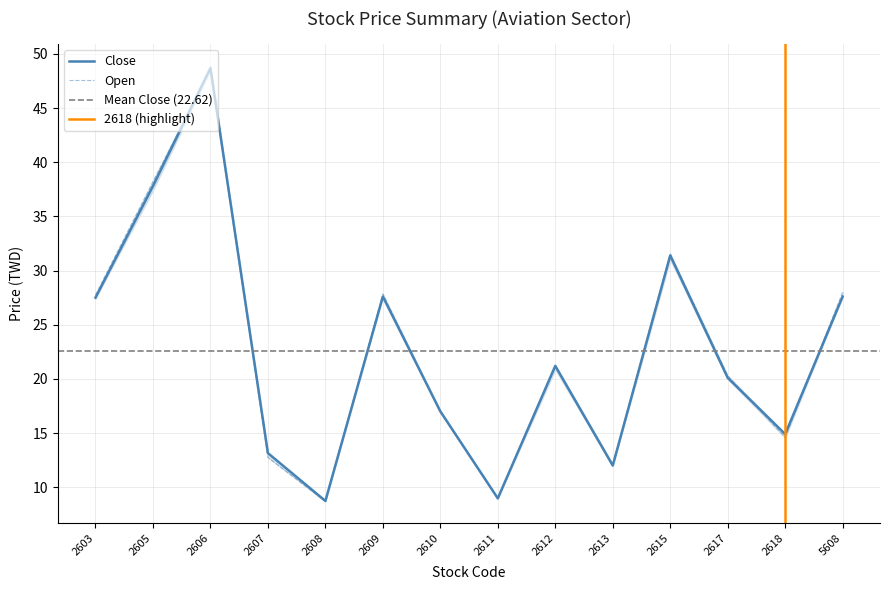

How many lines are shown in the chart?

2